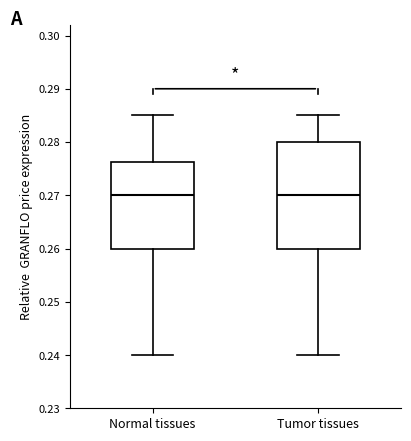

Where is the lower edge of the box for Tumor tissues on the y-axis? The values are not printed on the chart, so give them approximately, as read against the axis.

0.260